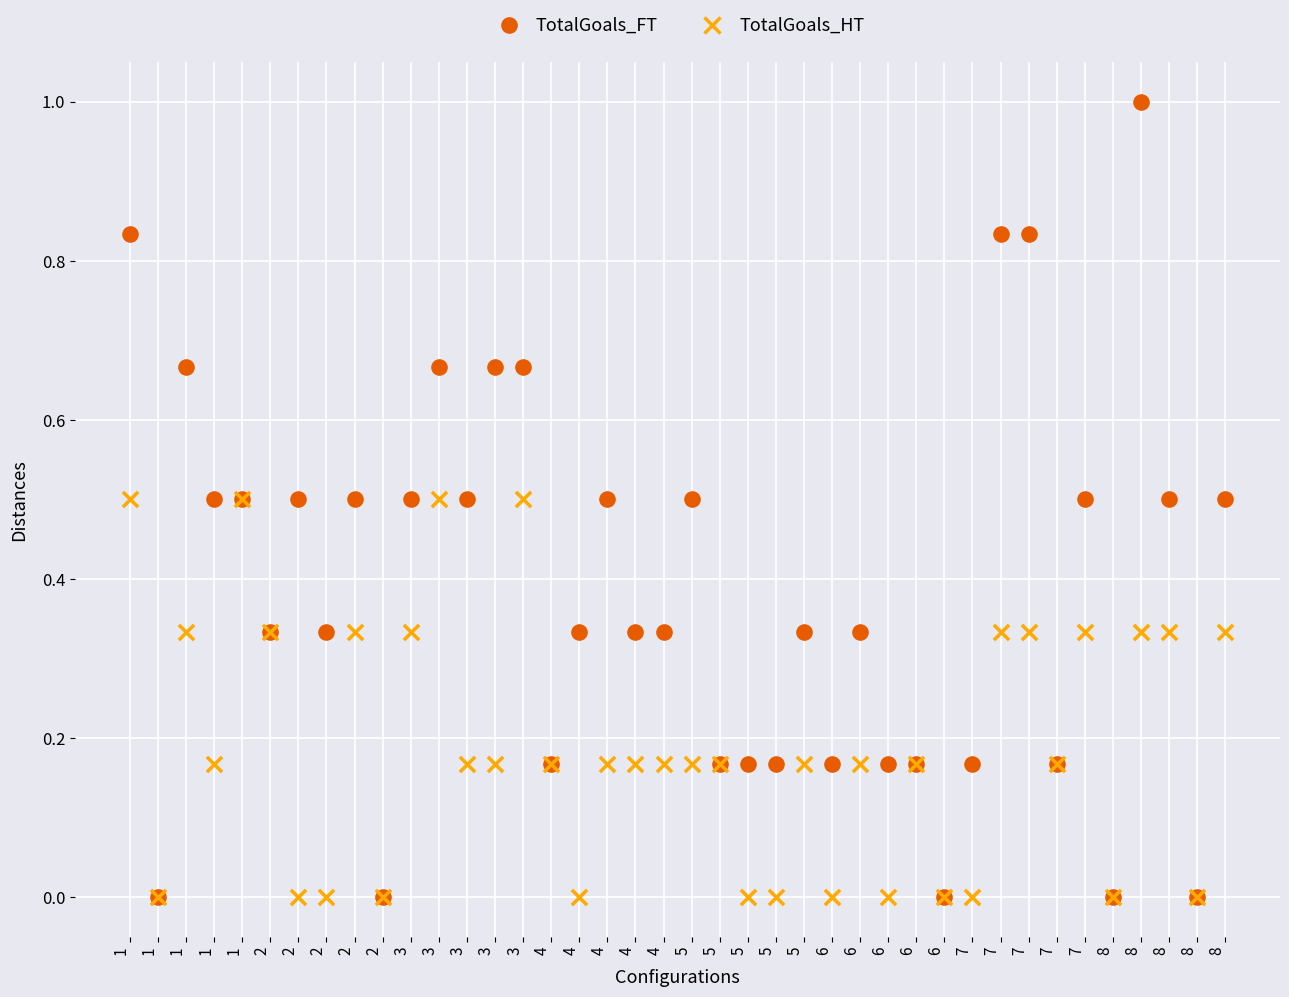

Which series has the widest spread of Y values?

TotalGoals_FT